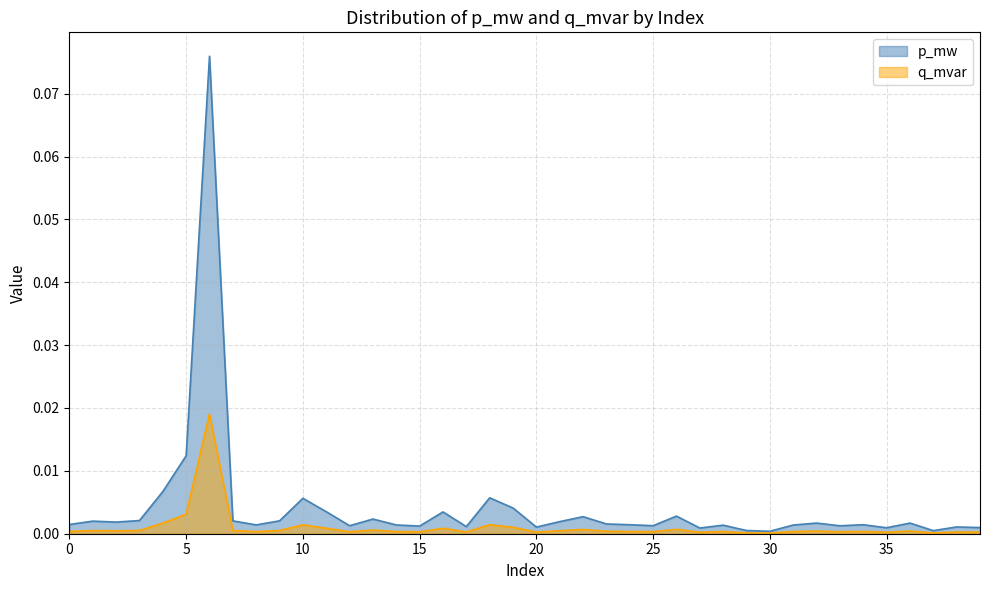

True or false: p_mw and q_mvar intersect in this chart.

False